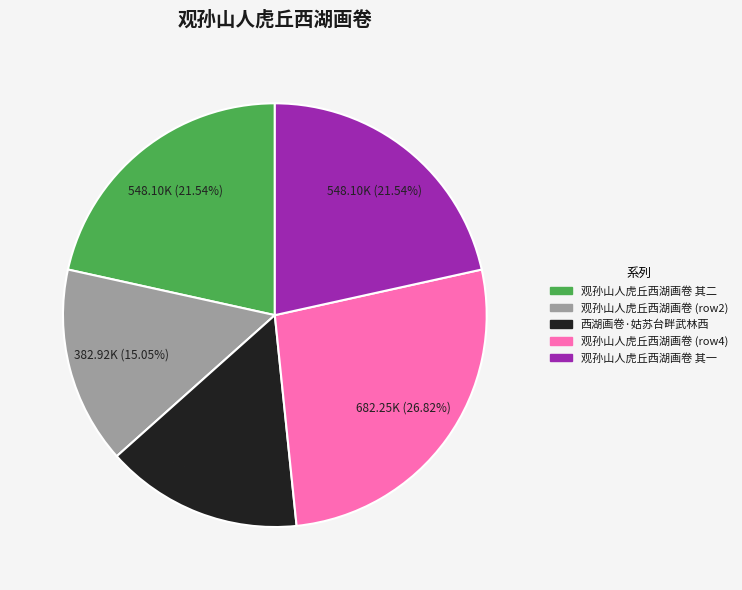

Does any single category account for the majority?

No